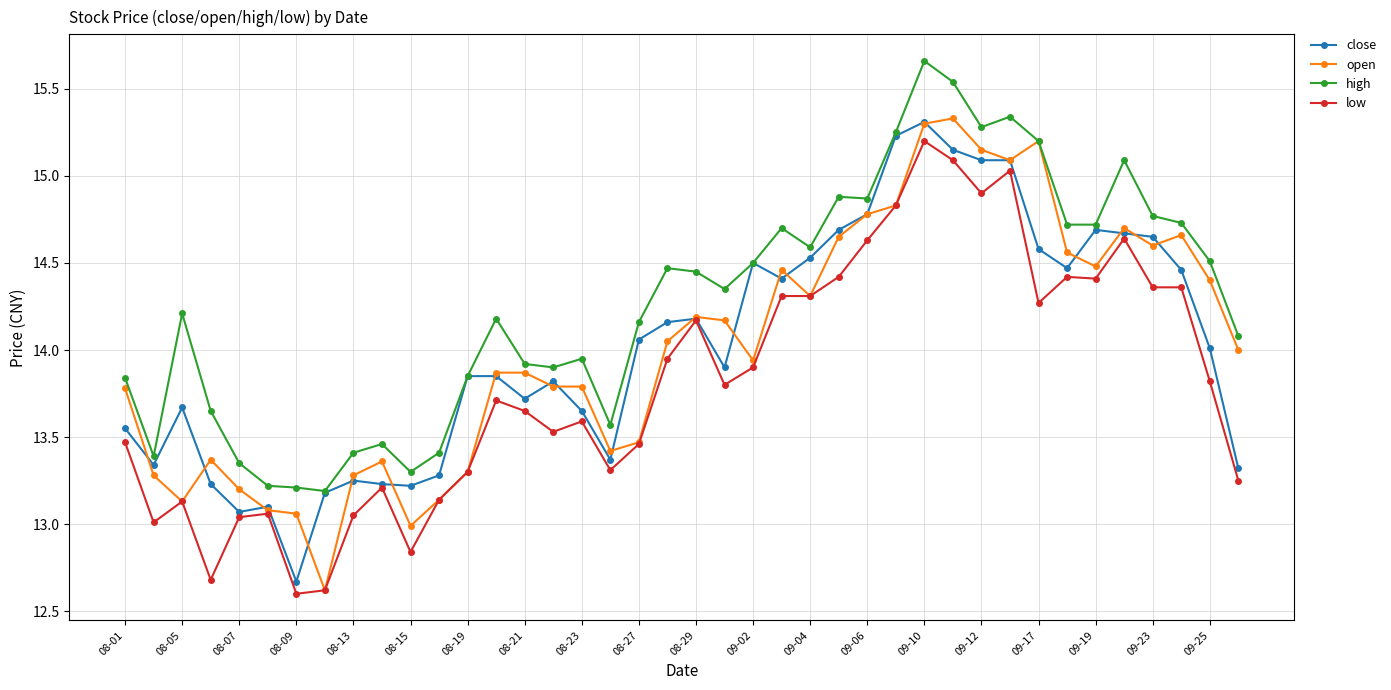

True or false: high and low intersect in this chart.

False